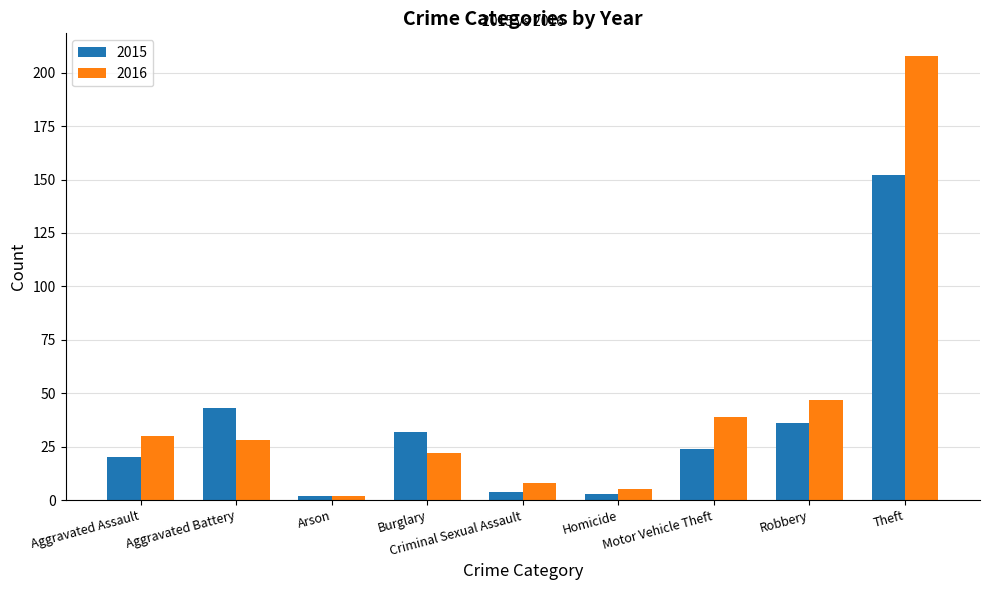

How many distinct data groups are displayed?

2